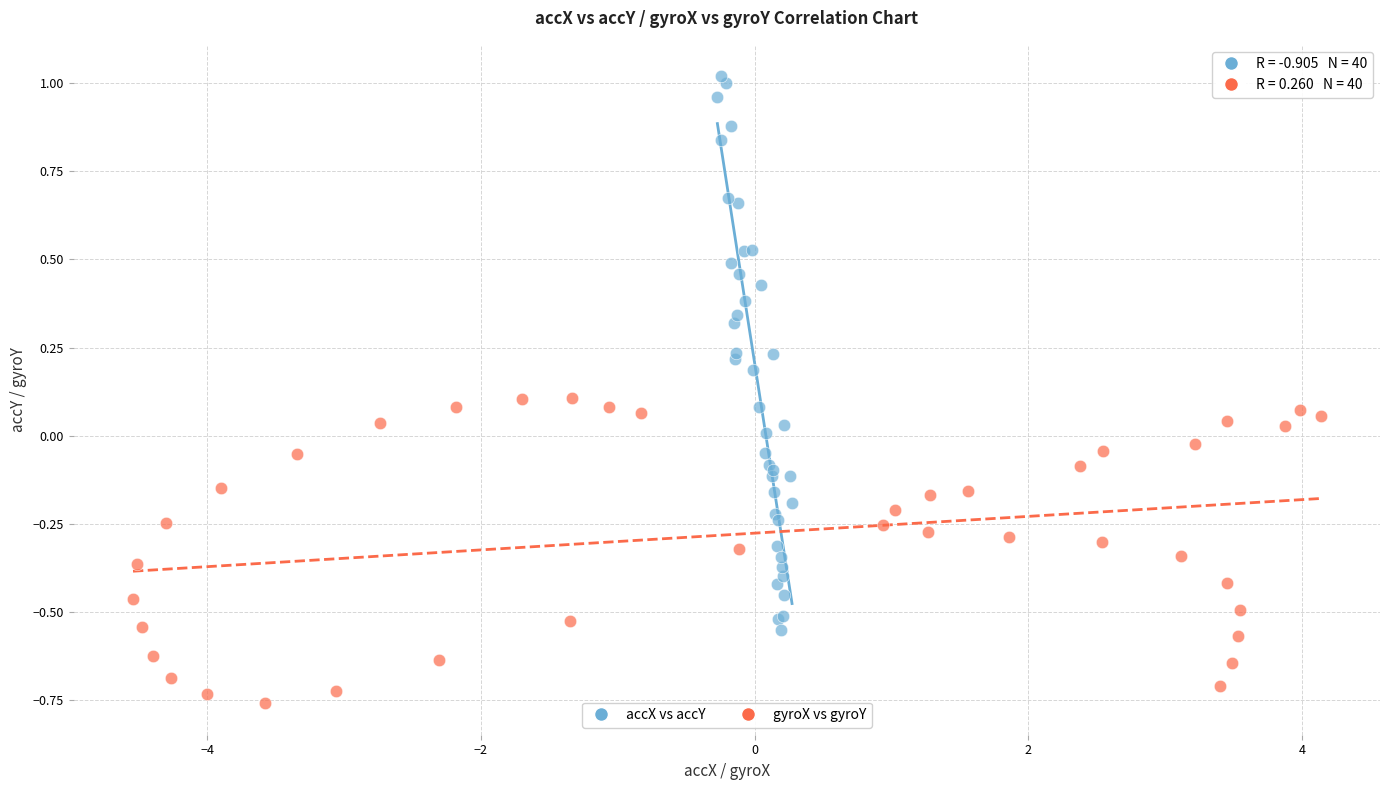

What are all the series names shown in the legend?

accX vs accY, gyroX vs gyroY